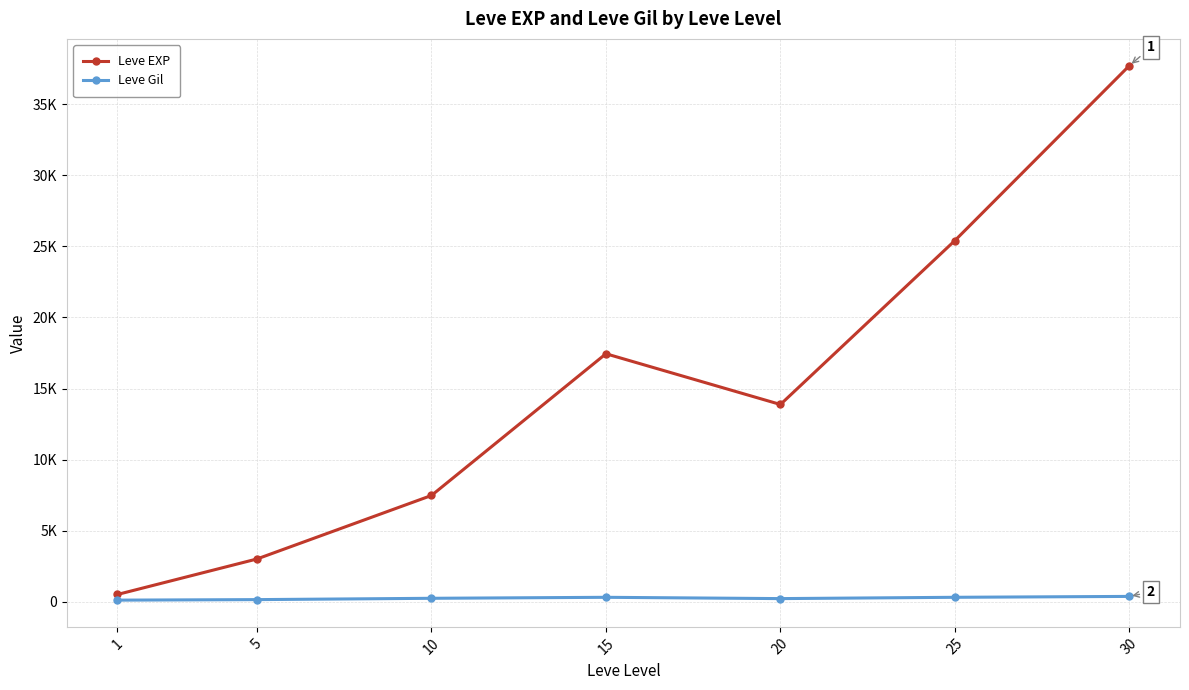

True or false: Leve EXP has a value of 510.2 at 1.

True